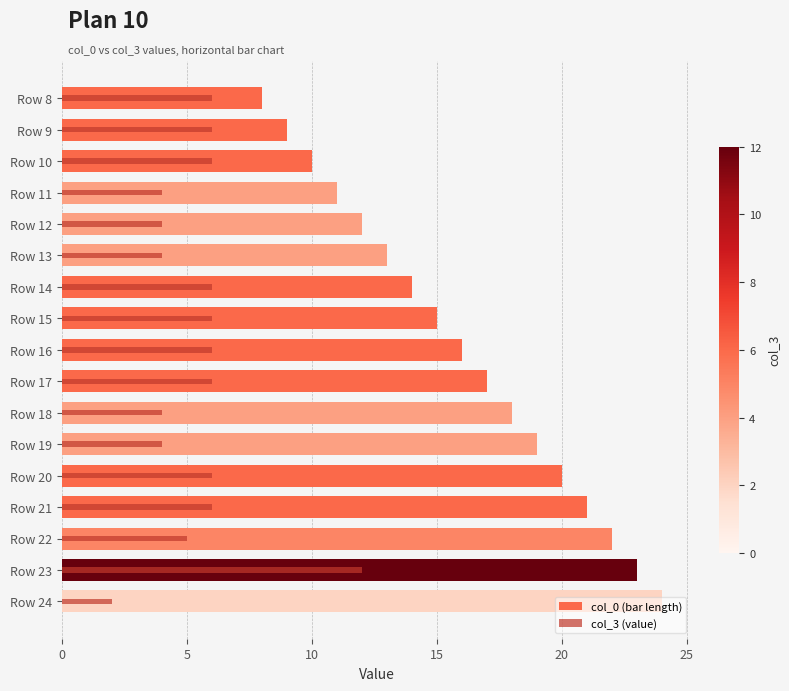

At how many categories does at least one series exceed 13?

11